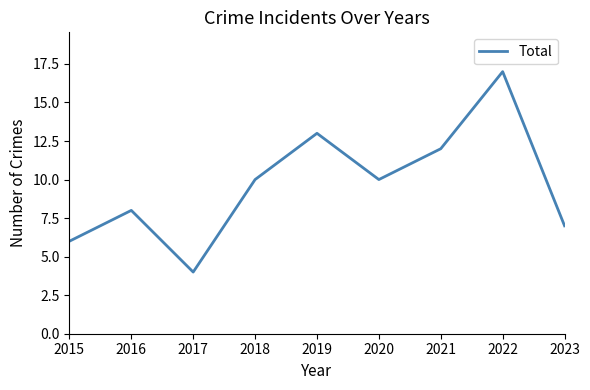

Reading left to right, transcribe all the data shown in this chart.

6	8	4	10	13	10	12	17	7